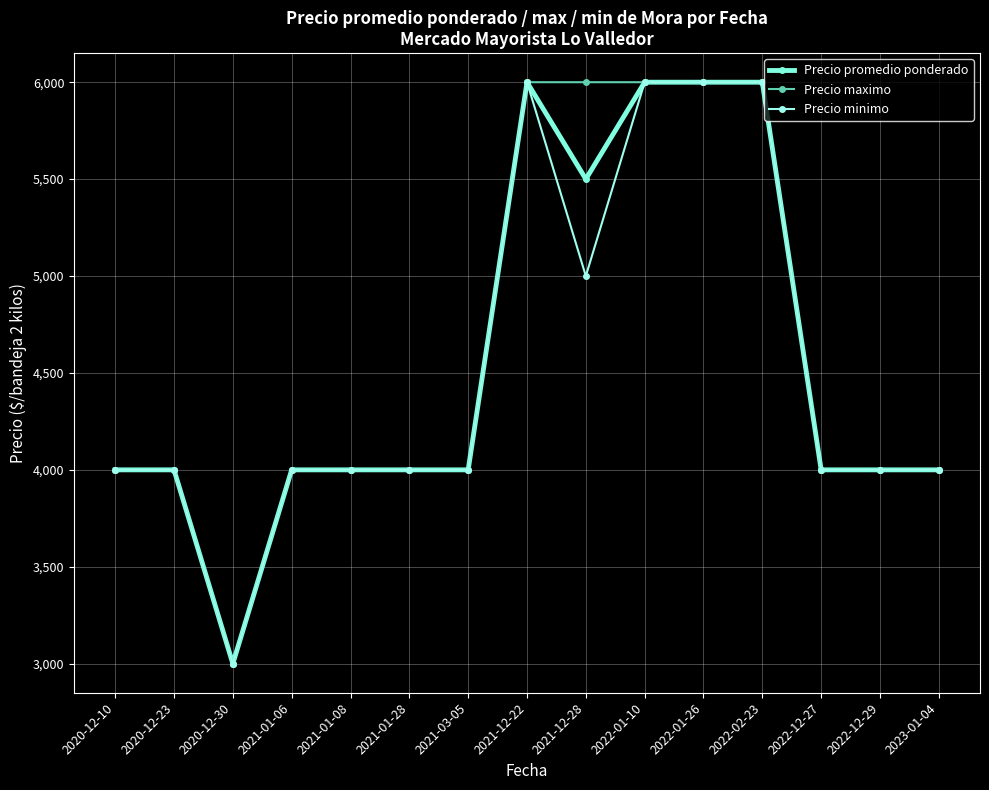

The Precio minimo series shows 4000 at 2022-12-29. True or false?

True